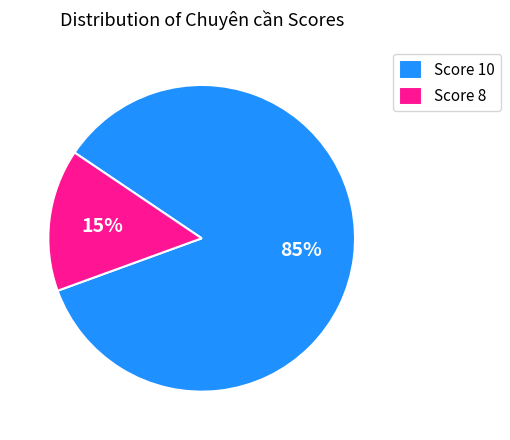

To the nearest percent, what is the difference between the largest and smallest slice percentages?

70%